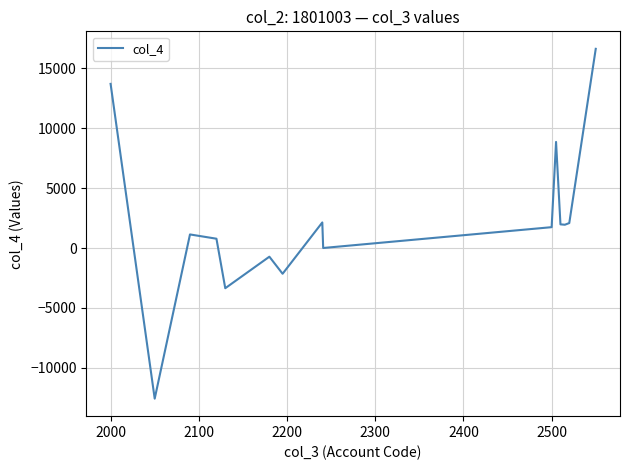

What is the greatest value displayed?

16643